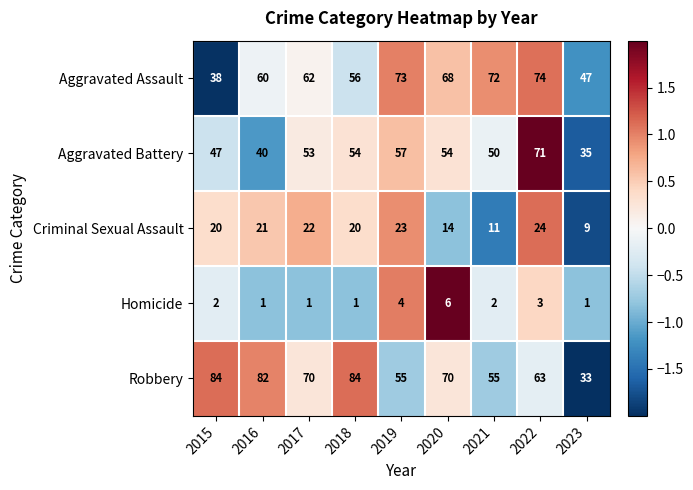

What is the total value across all series at 2019?

212